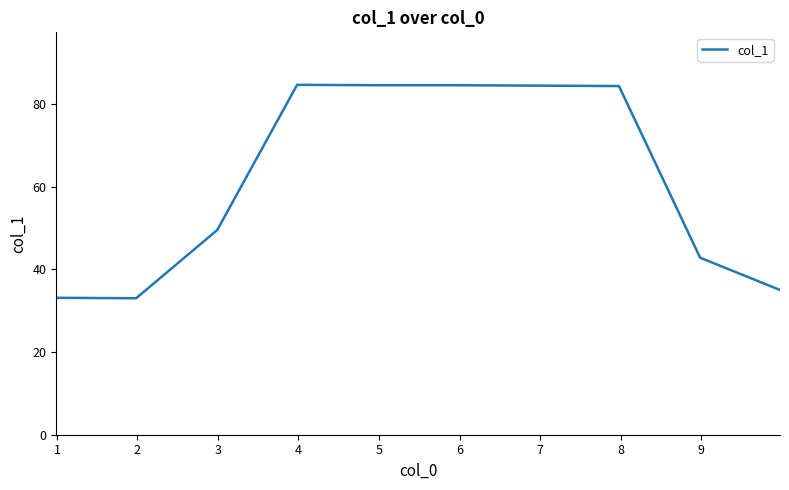

What is the difference between the maximum and minimum values?

51.6